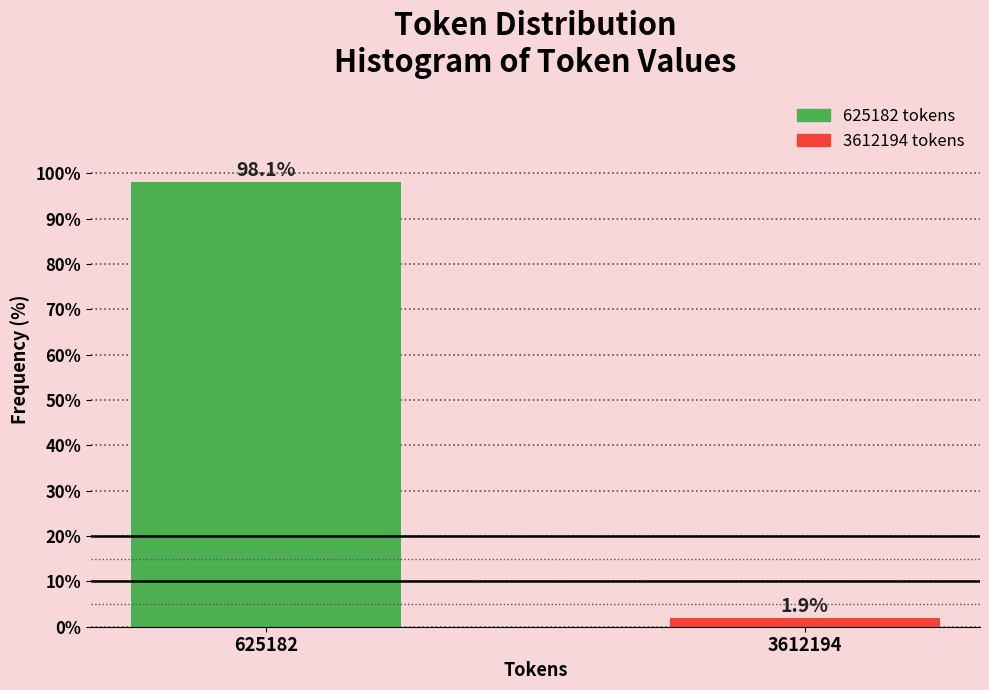

Reading left to right, extract all data points from this chart.

98.1	1.9